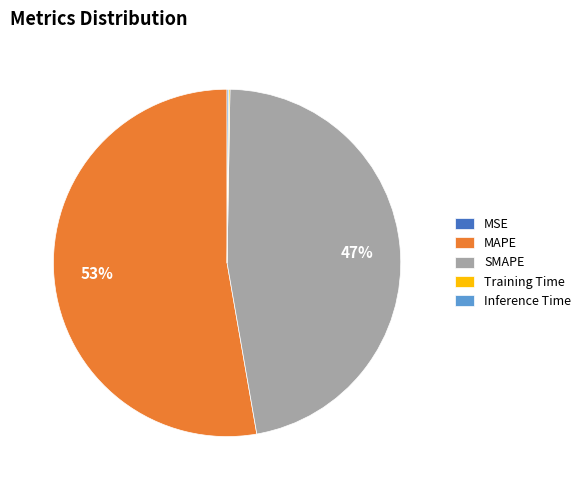

To the nearest percent, what is the difference between the largest and smallest slice percentages?

53%